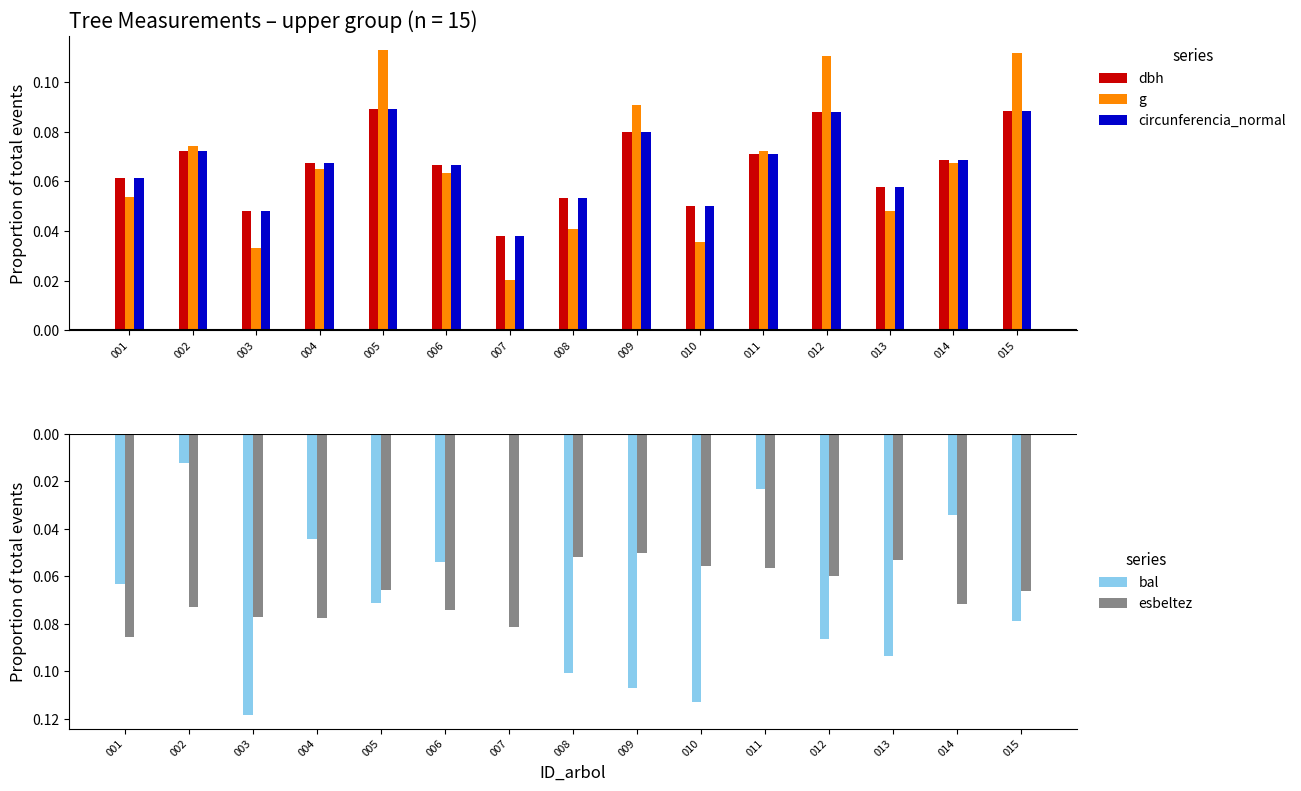

What is the approximate value of esbeltez at 007?

-0.1